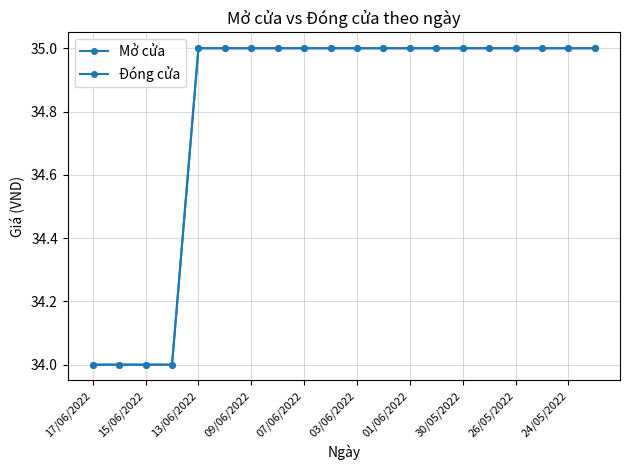

What is the difference between the maximum and minimum values in the Mở cửa series?

1